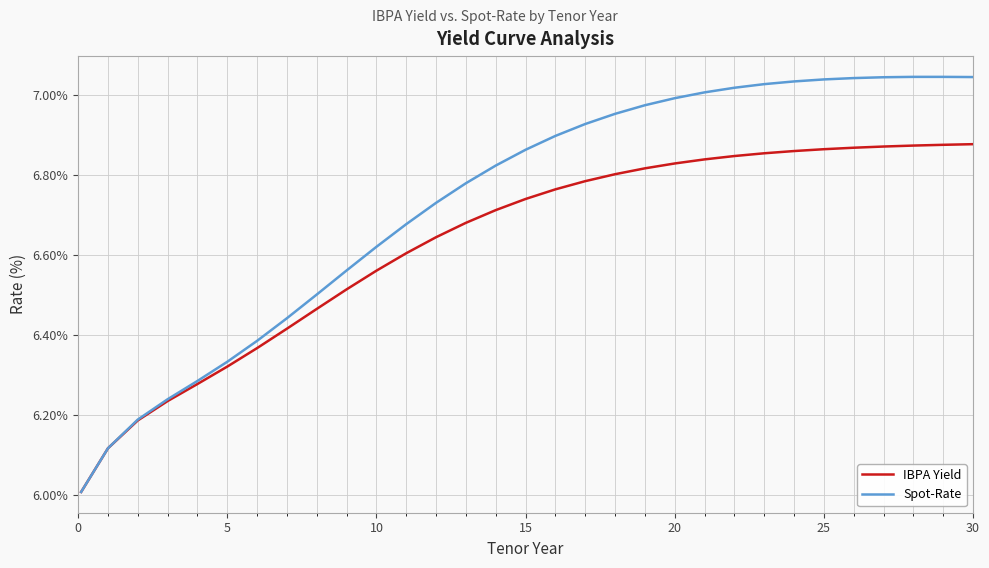

Which series has the largest total across all categories?

Spot-Rate